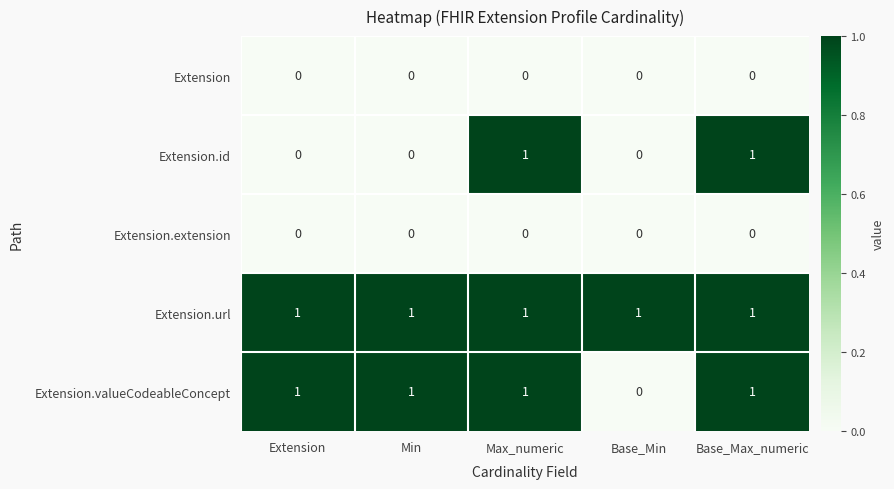

The Extension.valueCodeableConcept series shows 1 at Min. True or false?

True